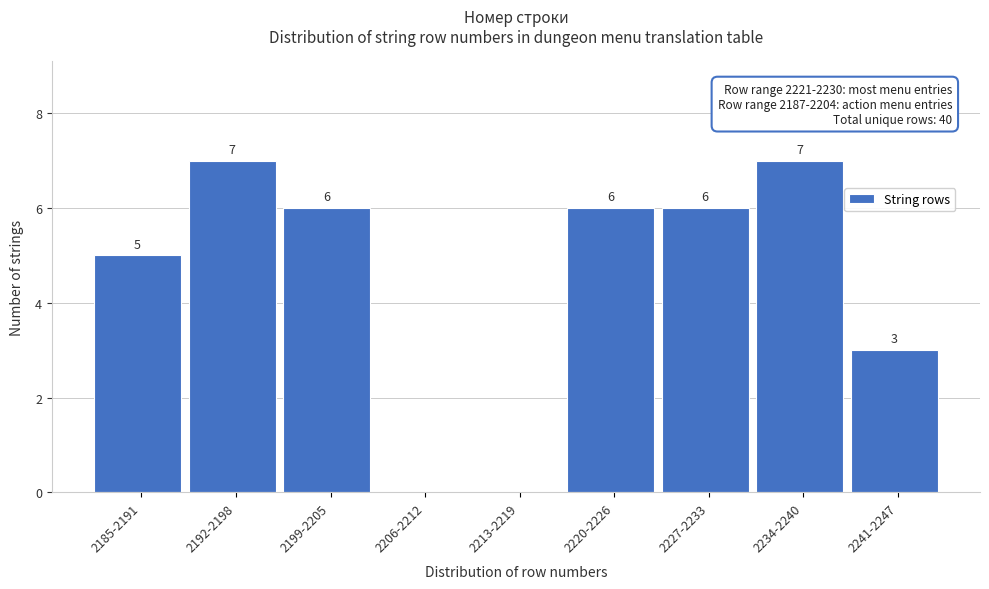

Reading left to right, what are all the values shown in this chart?

2185-2191=5	2192-2198=7	2199-2205=6	2206-2212=0	2213-2219=0	2220-2226=6	2227-2233=6	2234-2240=7	2241-2247=3